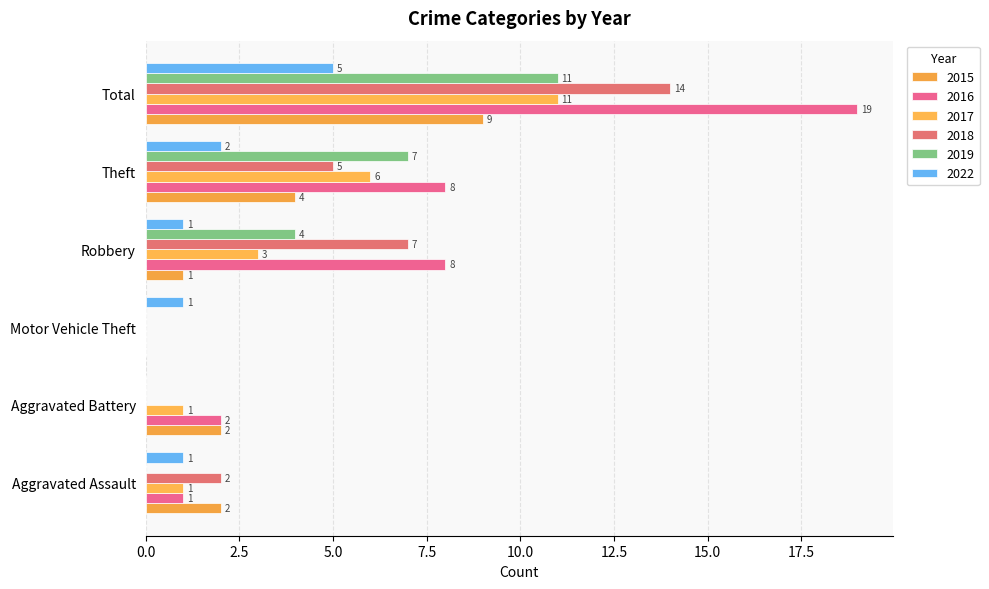

What are all the series names shown in the legend?

2015, 2016, 2017, 2018, 2019, 2022